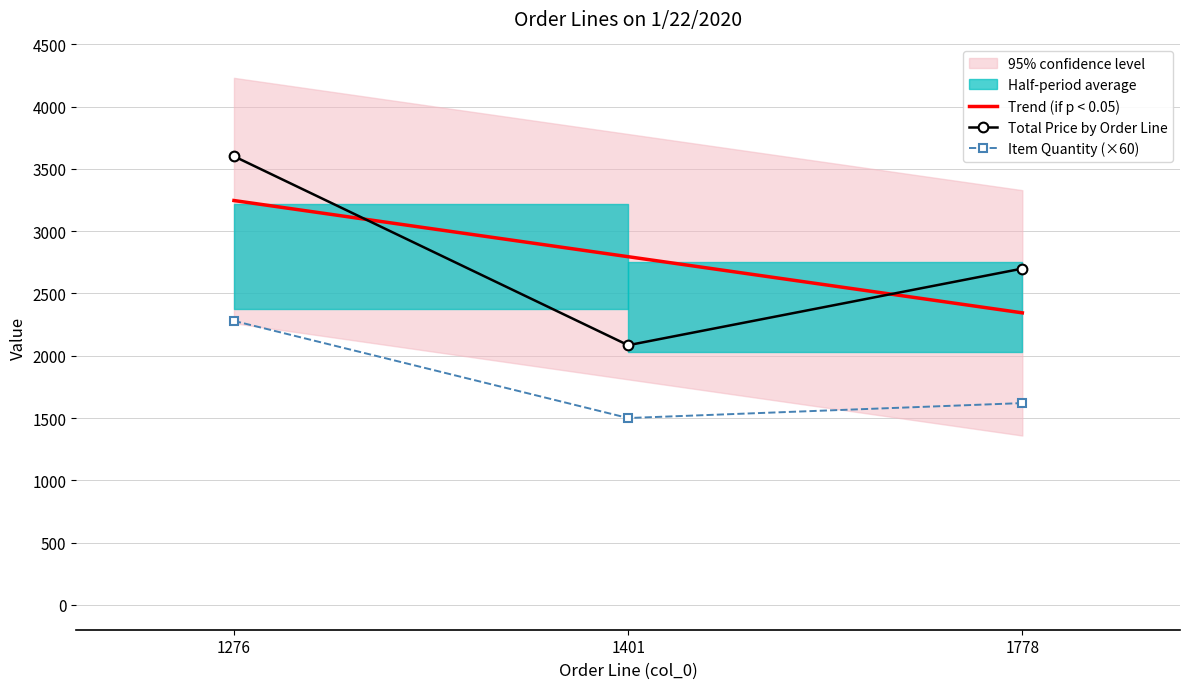

What is the difference between the second highest and minimum values in the Item Quantity (×60) series?

120.0